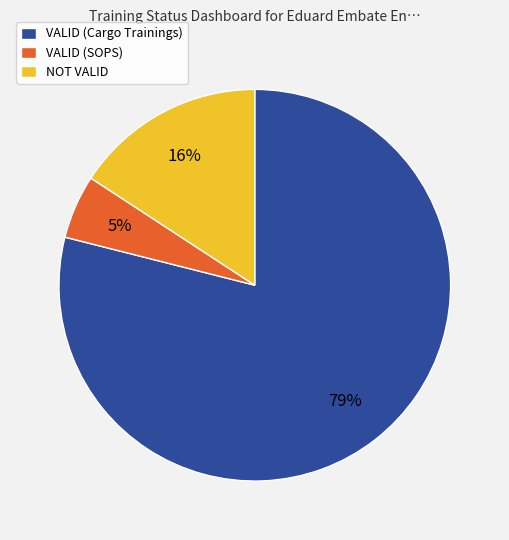

Is the sum of VALID (SOPS) and VALID (Cargo Trainings) greater than half?

Yes